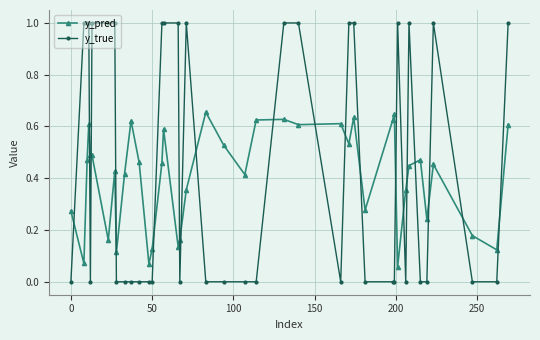

What is the difference between the maximum and minimum values in the y_true series?

1.0